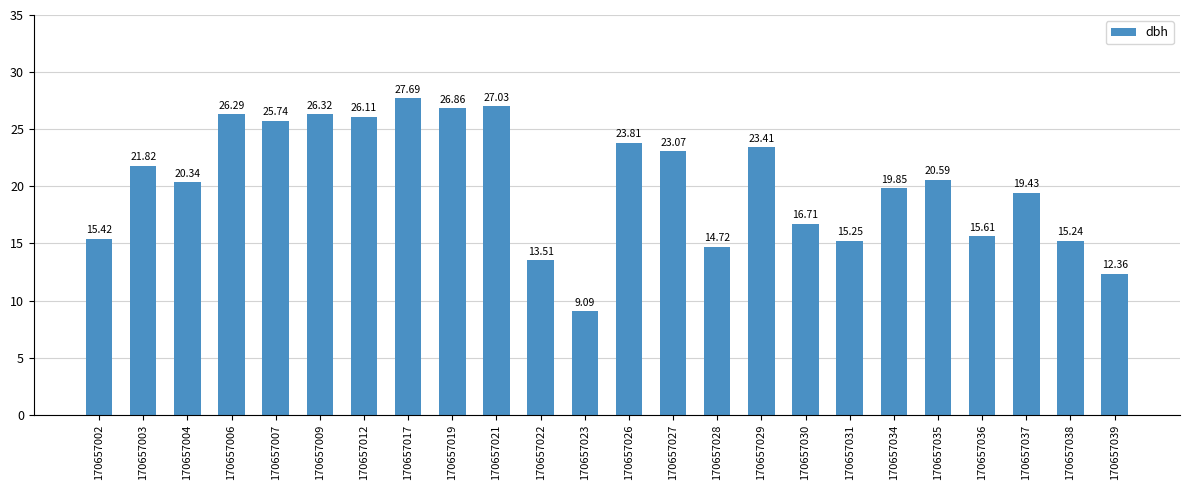

What is the average value?

20.3